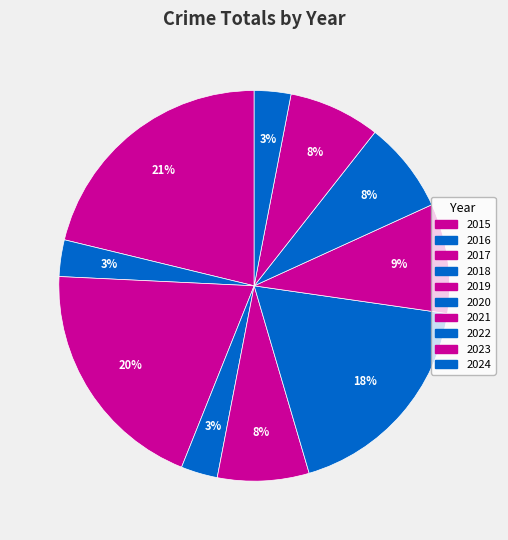

True or false: 2023 accounts for 15% of the total.

False